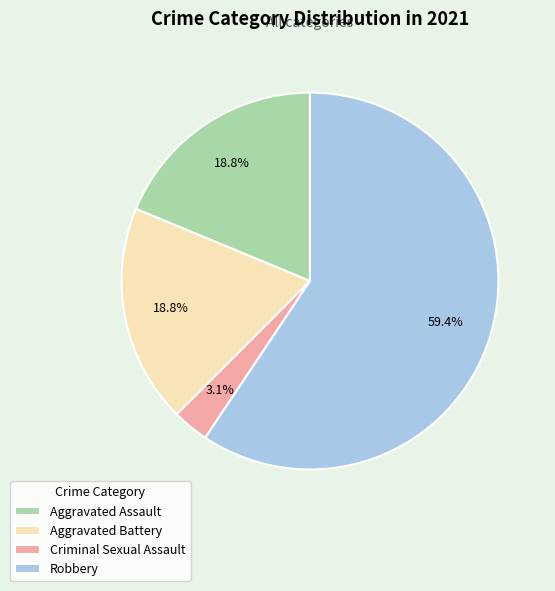

Which category has the biggest portion of the pie?

Robbery